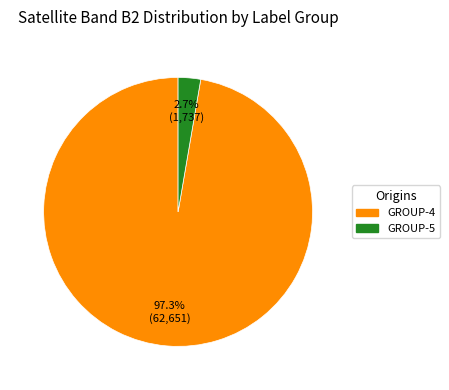

Combined, what portion of the pie is GROUP-5 and GROUP-4?

100.0%